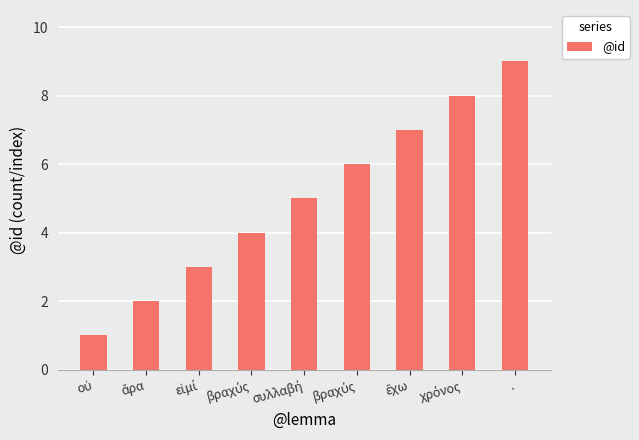

What is the maximum value shown in the chart?

9